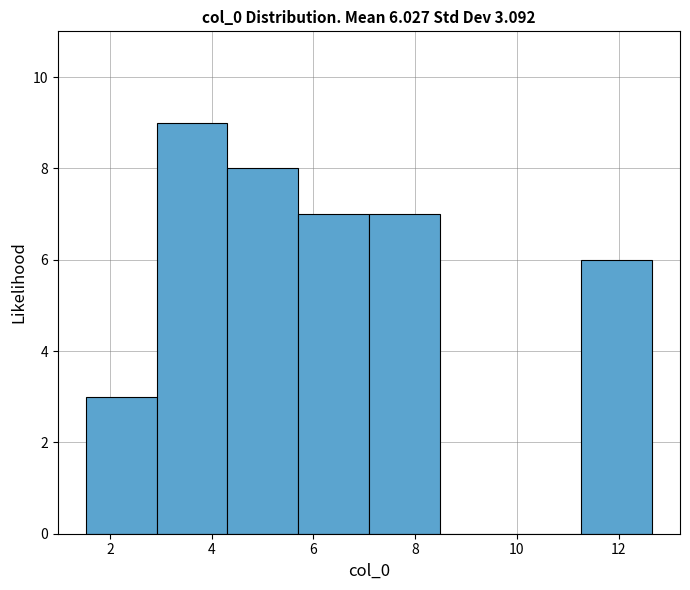

Which range on the x-axis has the tallest bar?

3.0 to 4.4